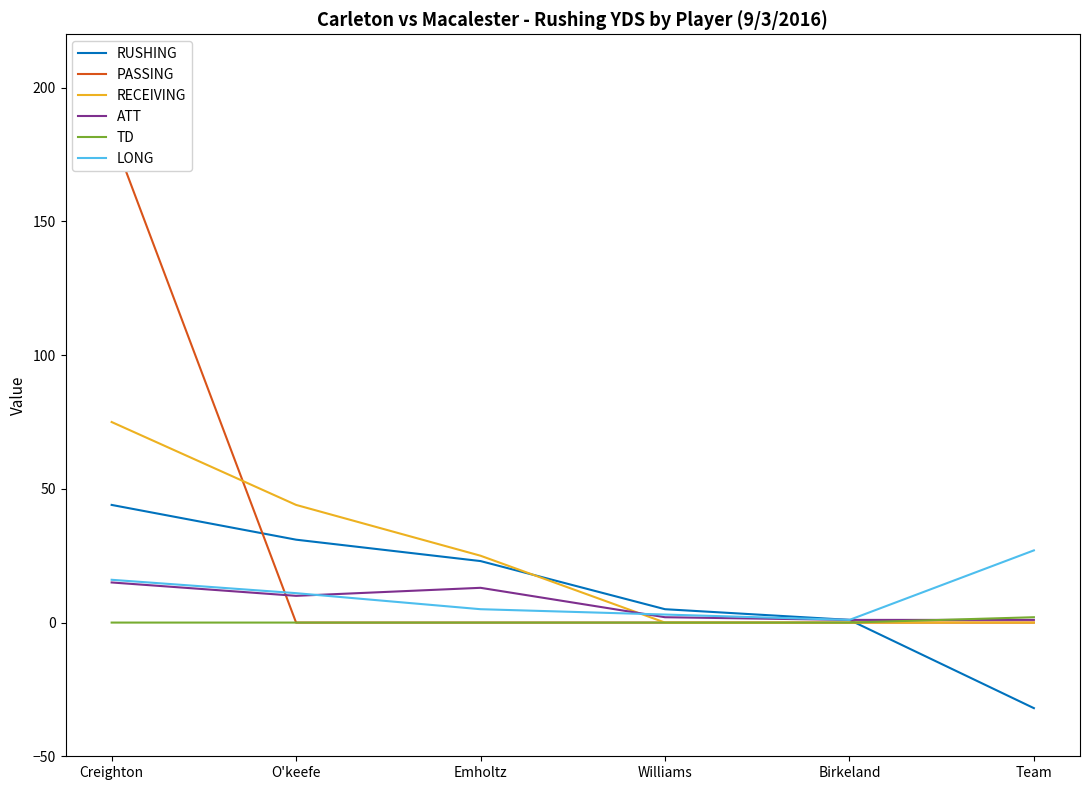

Where is ATT nearest to the value 8?

O'keefe